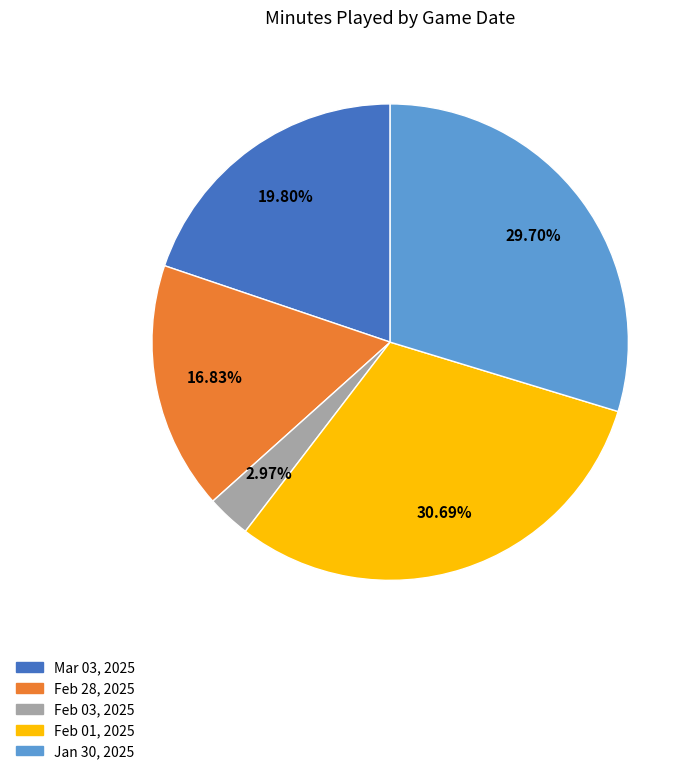

To the nearest percent, what is the difference between the largest and smallest slice percentages?

28%